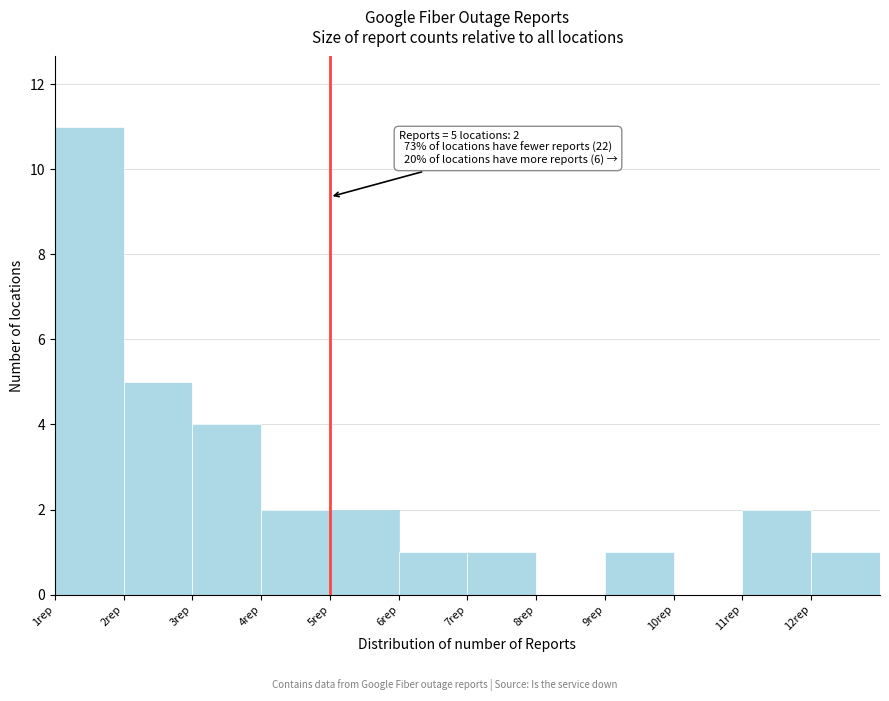

Over which range of the x-axis is the bar tallest?

1 to 2